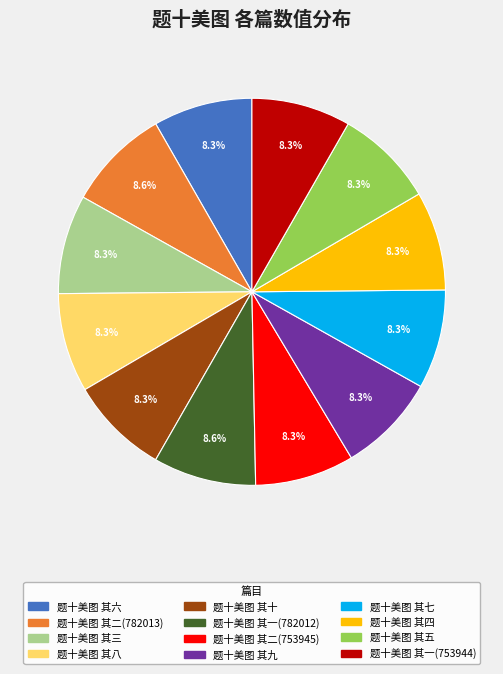

What percentage is the 题十美图 其一(782012) slice, to the nearest percent?

9%